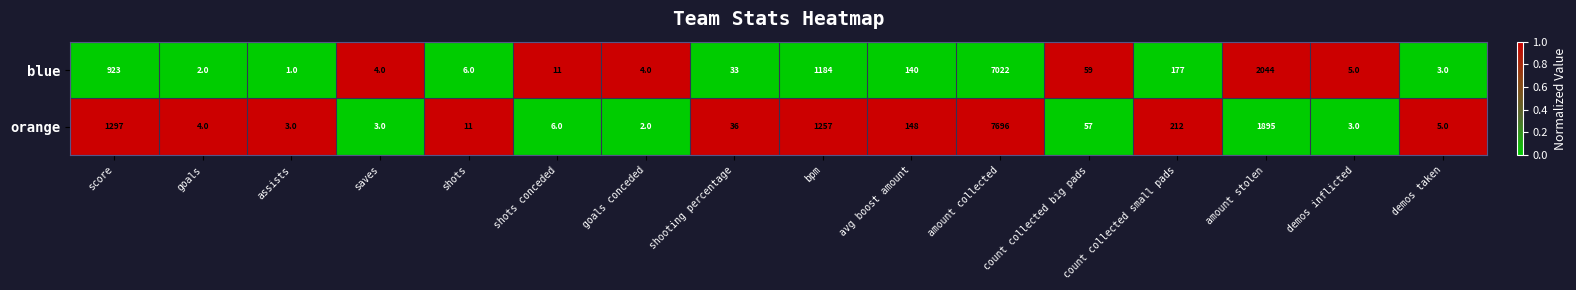

Is it true that blue equals 33 at shooting percentage?

True